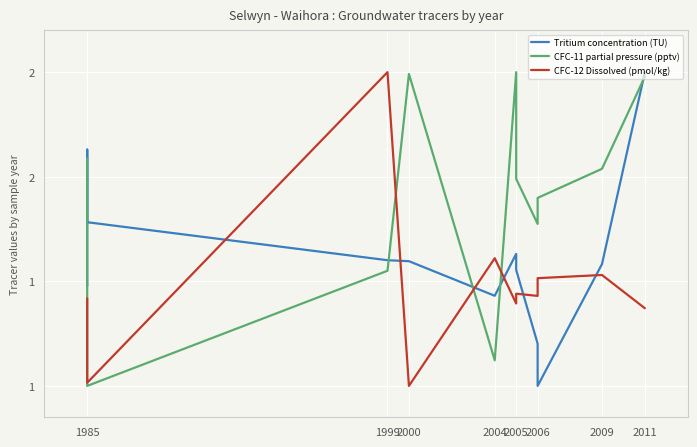

Does the chart display data point markers on the line(s)?

No